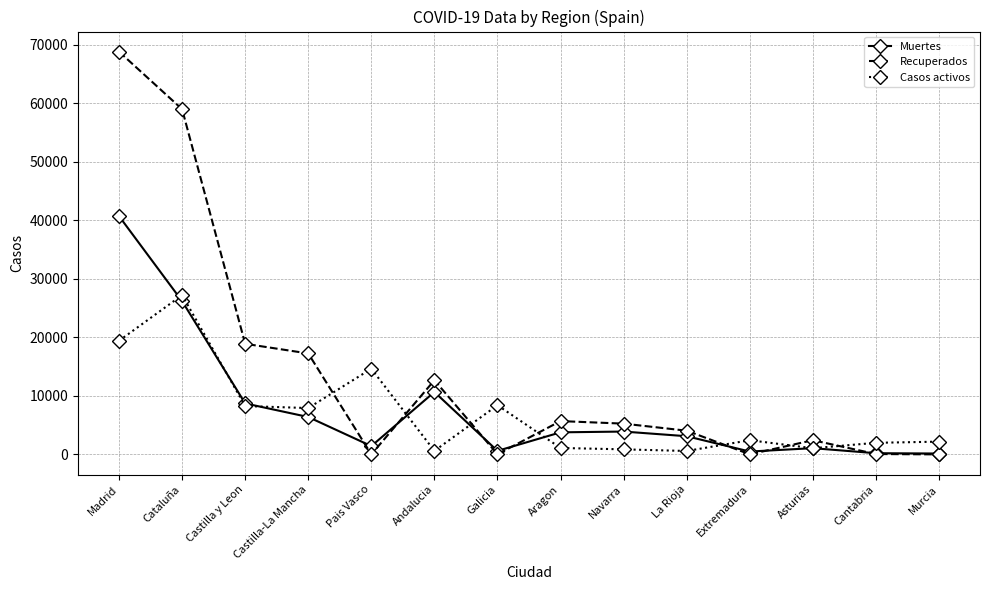

Where is Muertes nearest to the value 20442?

Cataluña